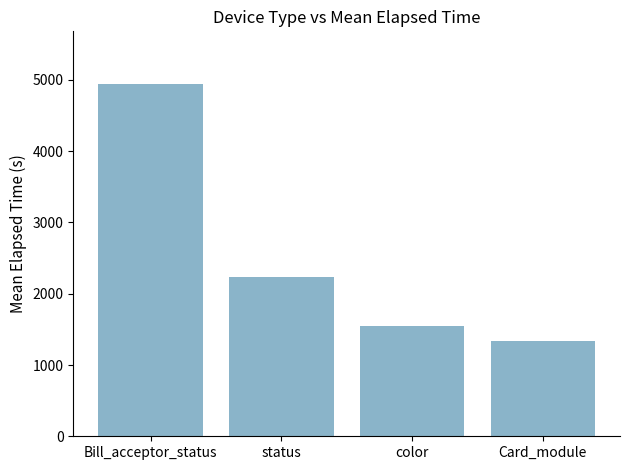

How many distinct data groups are displayed?

1